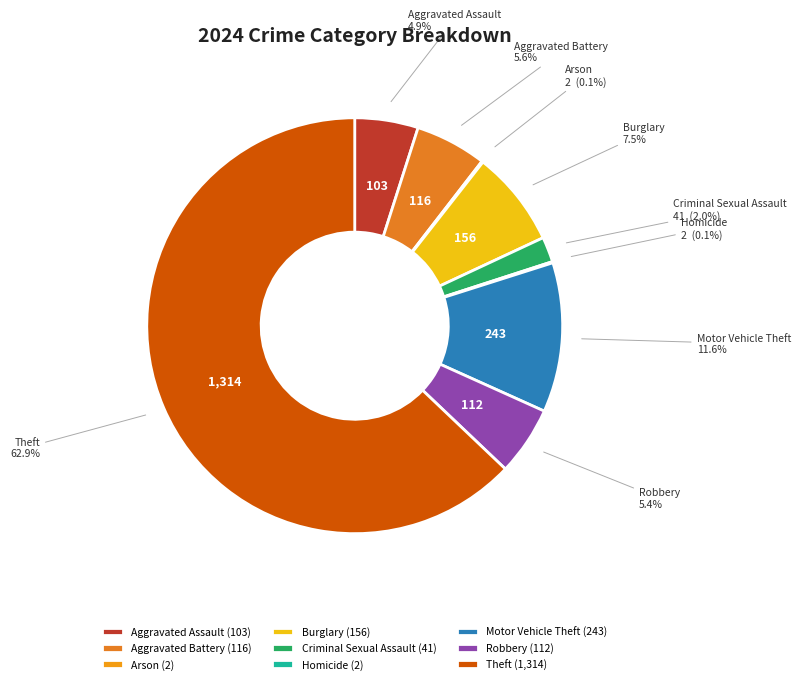

What percentage do Burglary and Aggravated Assault together represent?

12.4%